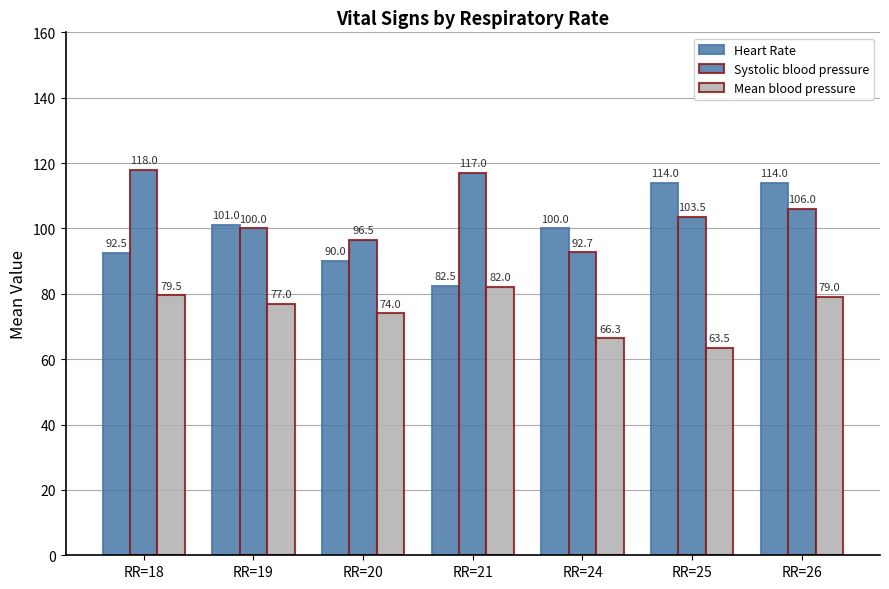

Rank the categories by Mean blood pressure value from lowest to highest.

RR=25, RR=24, RR=20, RR=19, RR=26, RR=18, RR=21